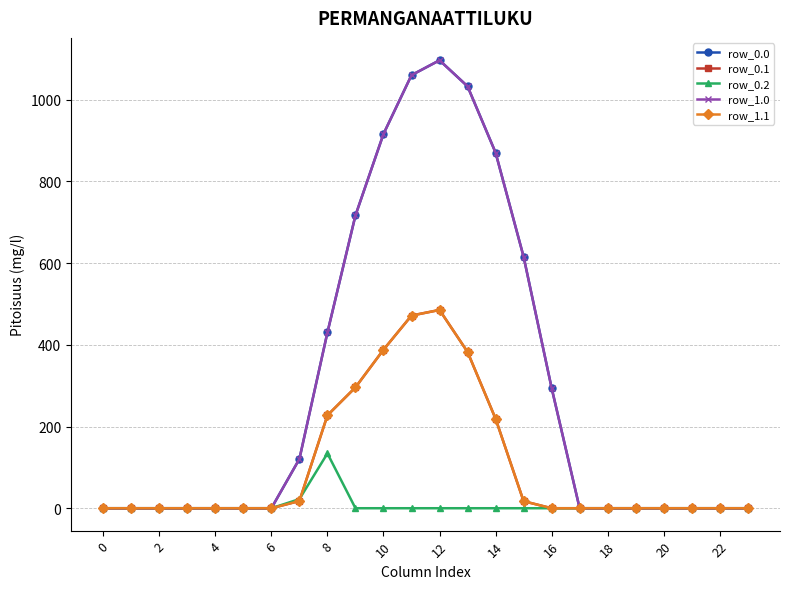

What is the greatest value displayed?

1096.7